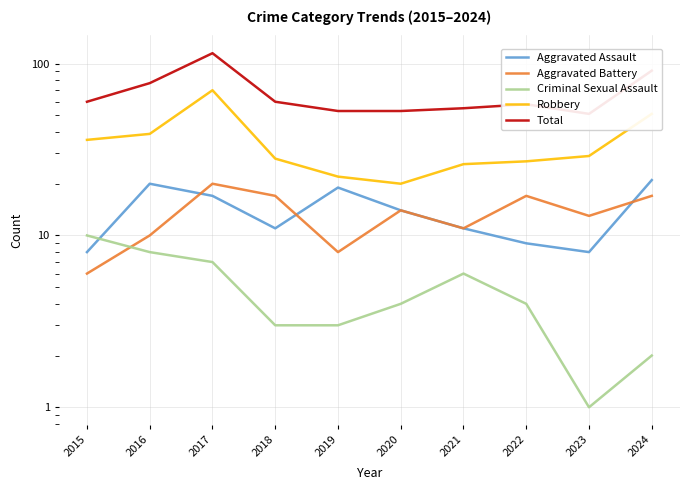

Which series changed the most between 2017 and 2022?

Total